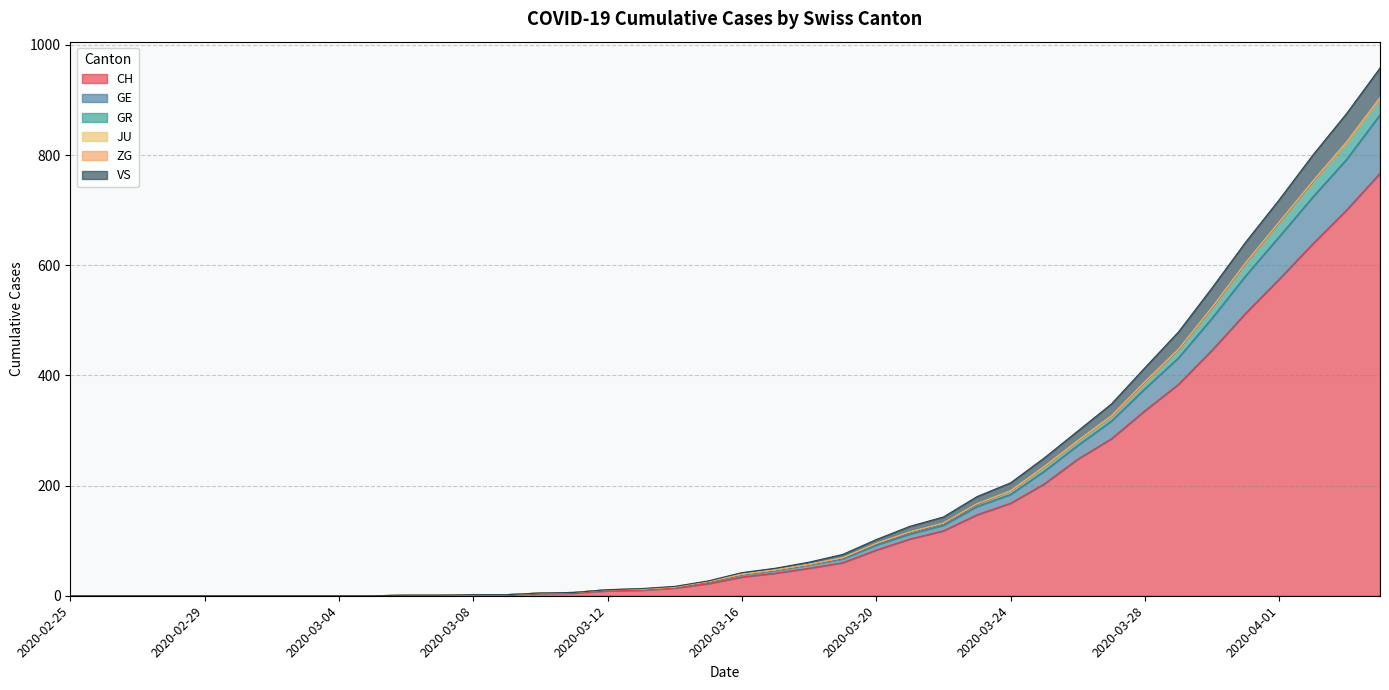

The GE series shows 5 at 2020-03-10. True or false?

True